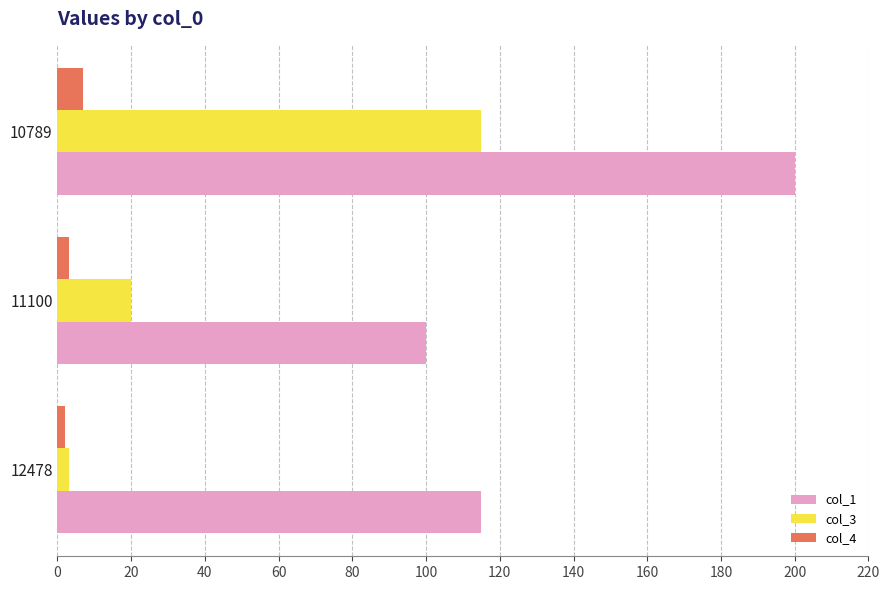

List the series in order of their peak value, highest first.

col_1, col_3, col_4